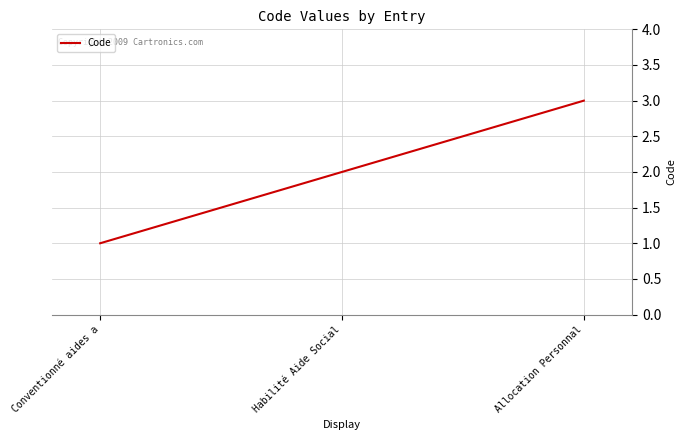

The value at Conventionné aides a is 1. True or false?

True